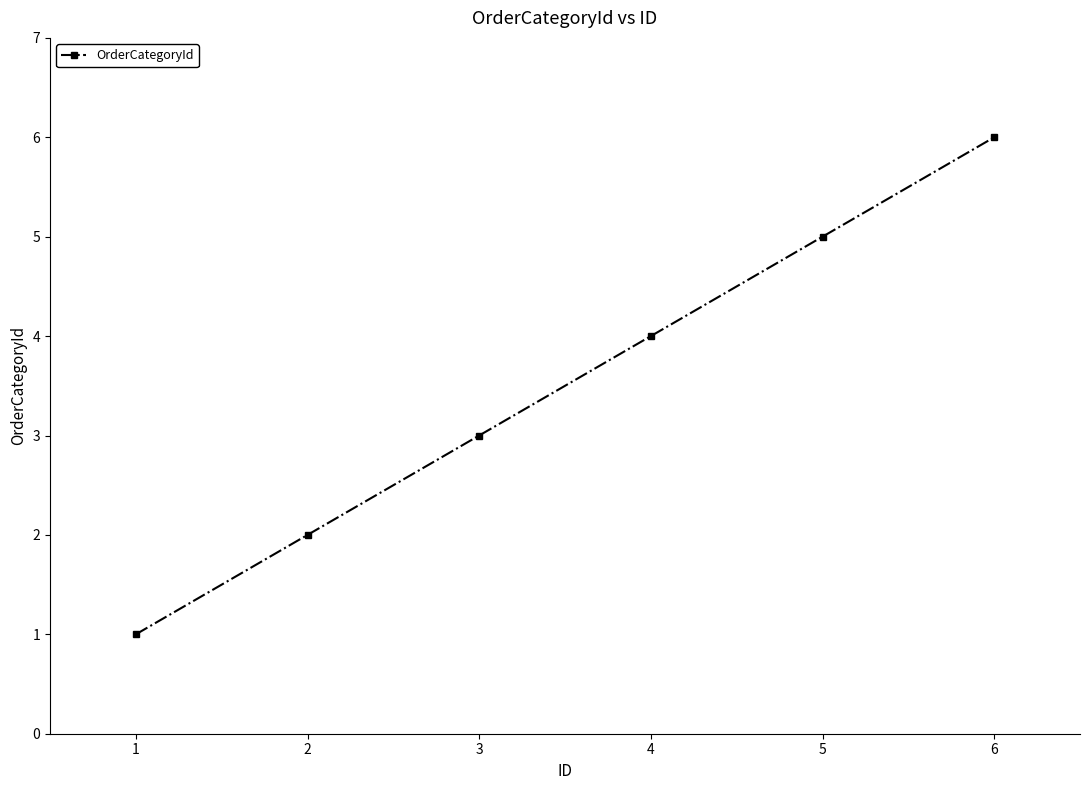

Rank the categories by value from lowest to highest.

1, 2, 3, 4, 5, 6